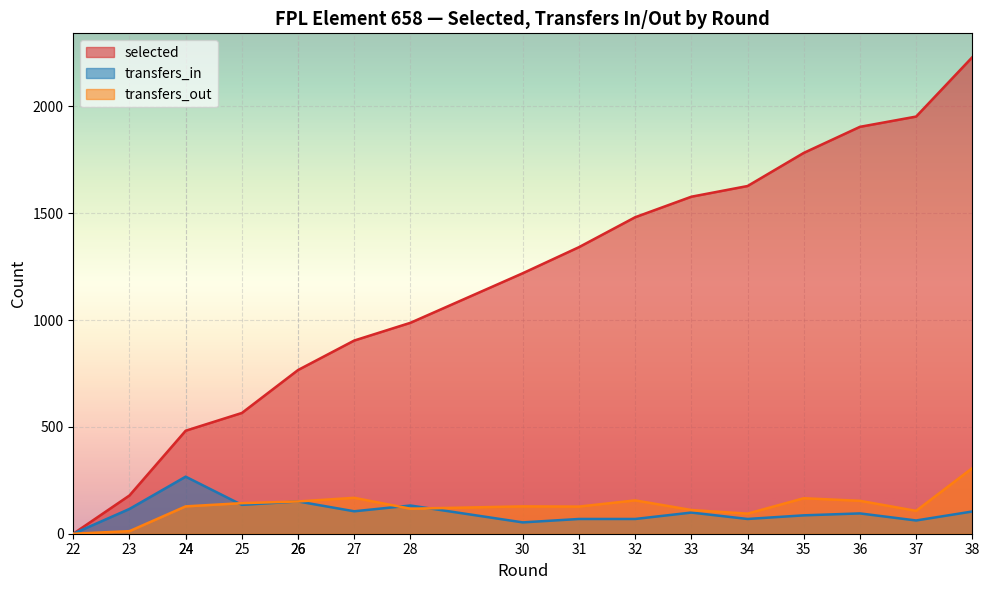

Reading left to right, extract all data points from this chart.

selected: 22=0	23=179	24=482	24=482	25=565	26=766	26=766	27=904	28=987	30=1219	31=1341	32=1481	33=1577	34=1627	35=1782	36=1904	37=1952	38=2230
transfers_in: 22=0	23=116	24=267	24=267	25=135	26=151	26=151	27=105	28=132	30=53	31=69	32=69	33=99	34=69	35=86	36=95	37=62	38=104
transfers_out: 22=0	23=12	24=128	24=128	25=143	26=151	26=151	27=168	28=117	30=128	31=127	32=156	33=111	34=94	35=166	36=154	37=107	38=307